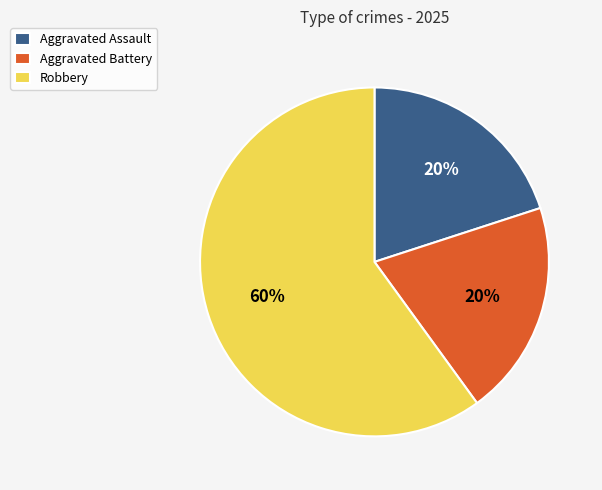

Count the number of slices in the pie.

3